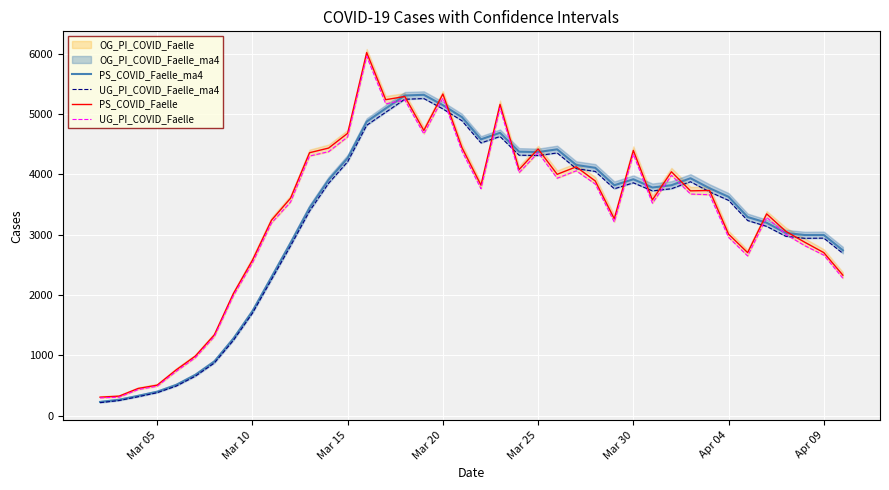

What is the maximum value for PS_COVID_Faelle?

6016